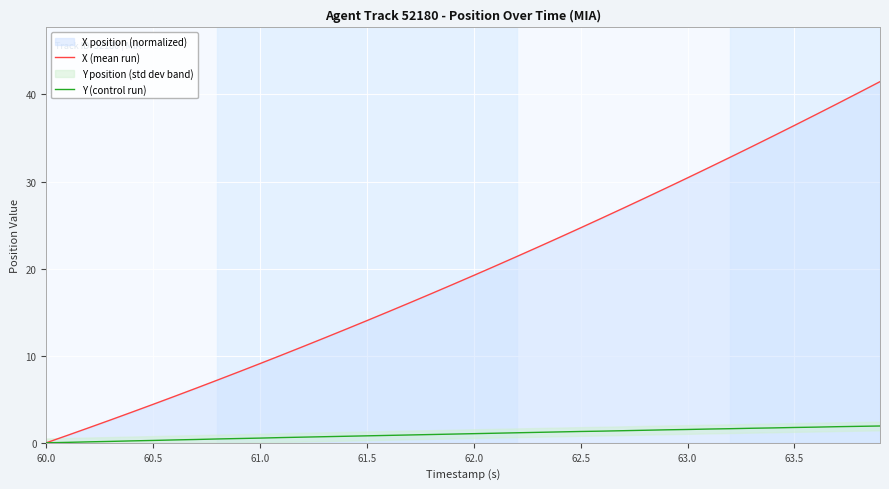

What is the value of the X (mean run) point at the 8th from the left?

6.3